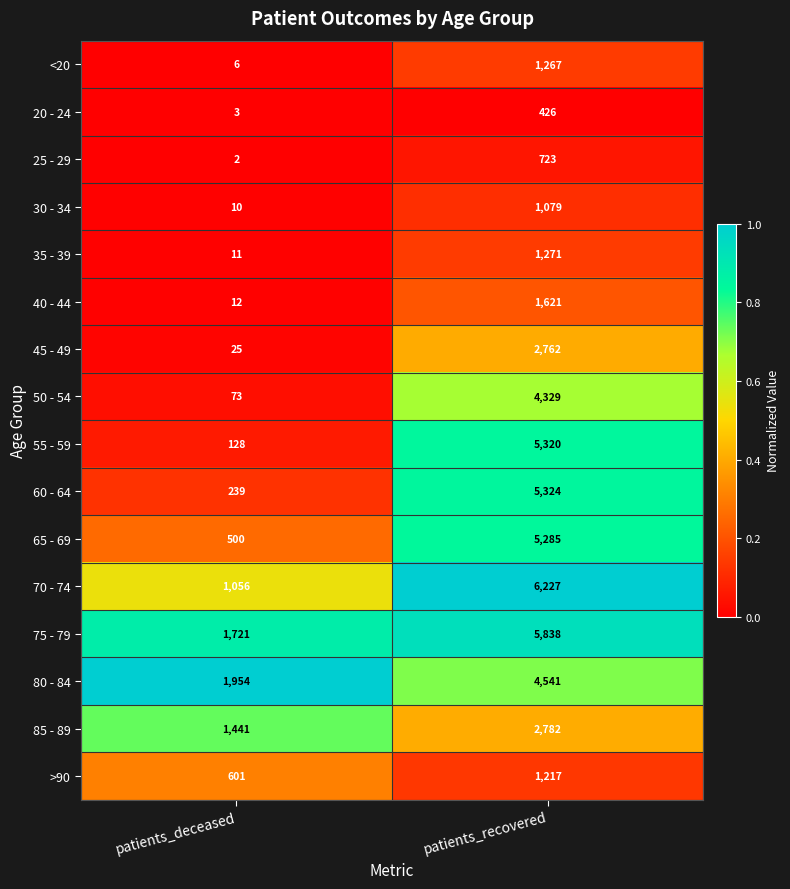

At which category is the sum across all series the highest?

patients_recovered